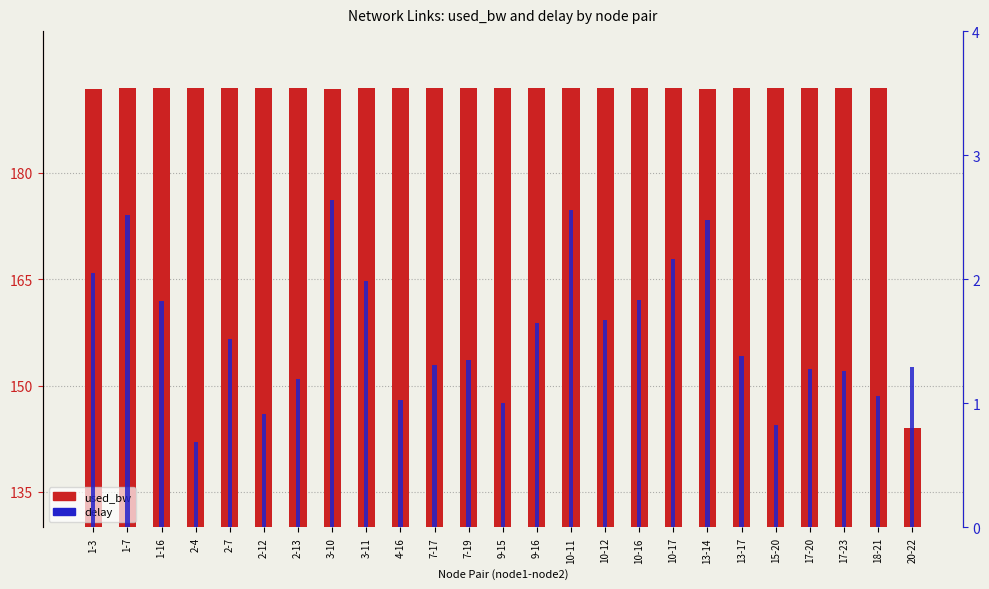

What position from the left is 13-17?

20